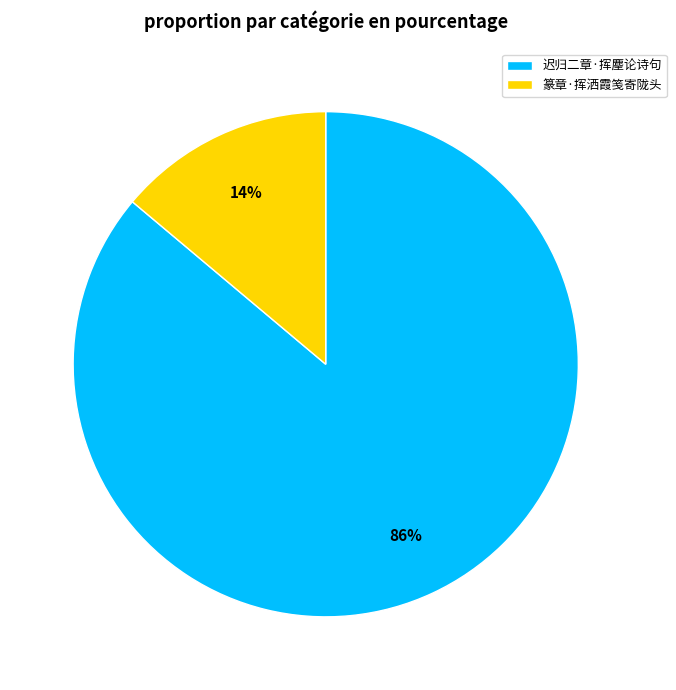

Which has a higher value, 篆章·挥洒霞笺寄陇头 or 迟归二章·挥麈论诗句?

迟归二章·挥麈论诗句